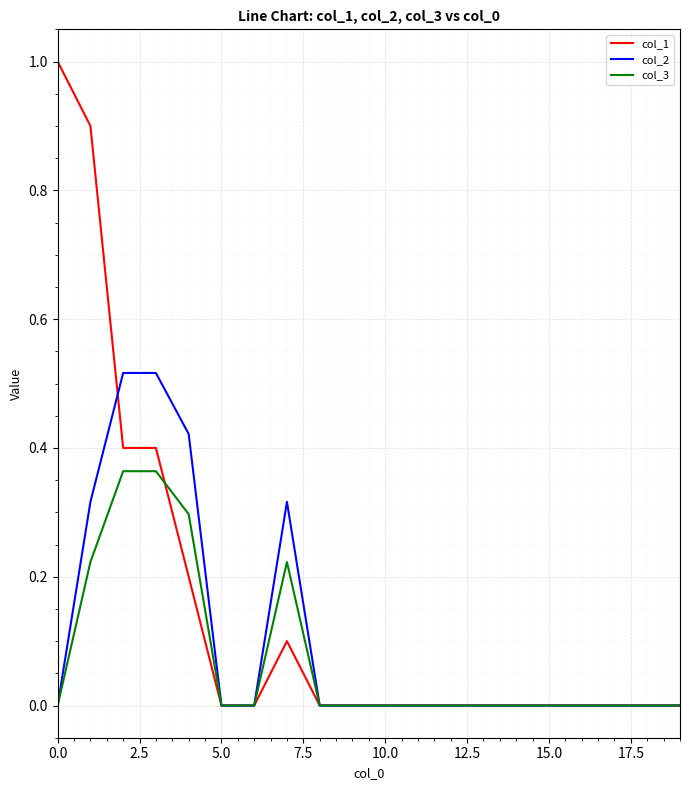

Which series has the widest spread of values?

col_1